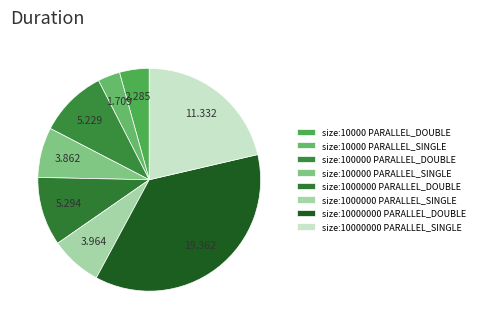

Is it true that size:10000 PARALLEL_SINGLE is 3% of the pie?

True